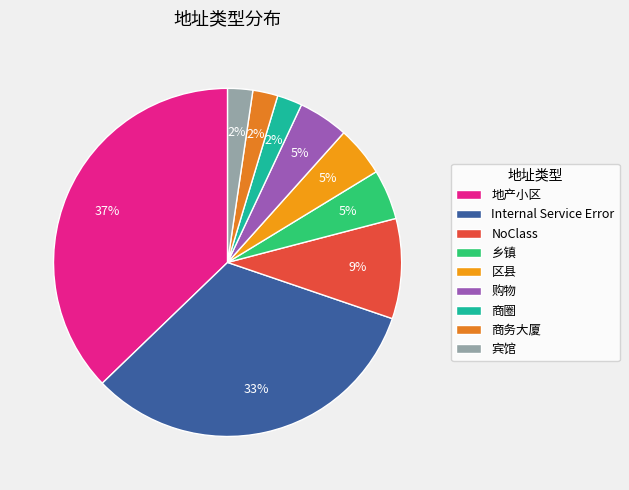

Count the number of slices in the pie.

9